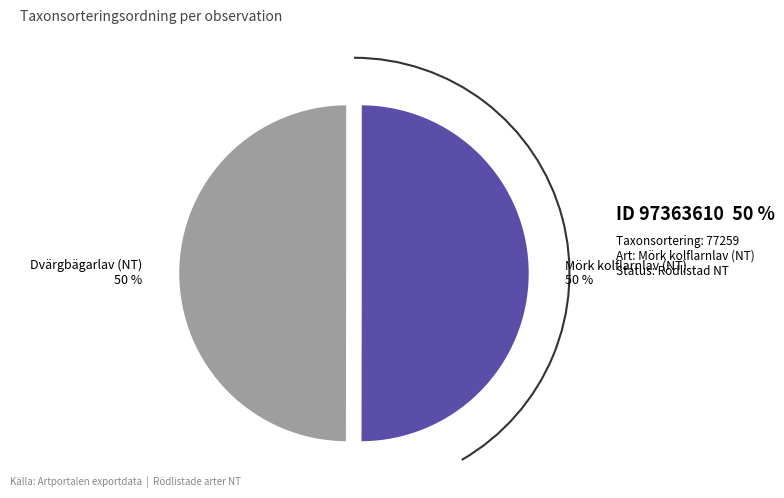

To the nearest percent, what portion does Mörk kolflarnlav (NT) represent?

50%